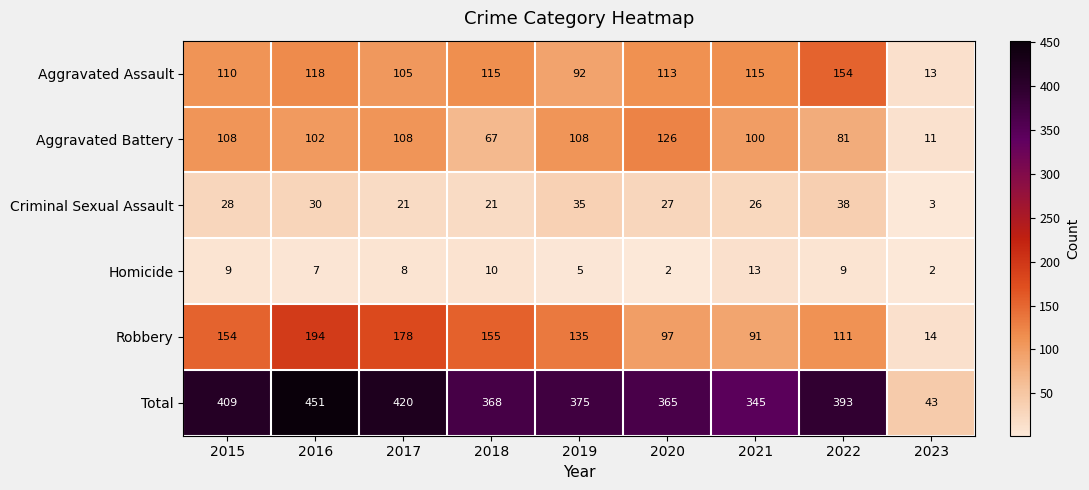

What is the average value of the Criminal Sexual Assault series?

25